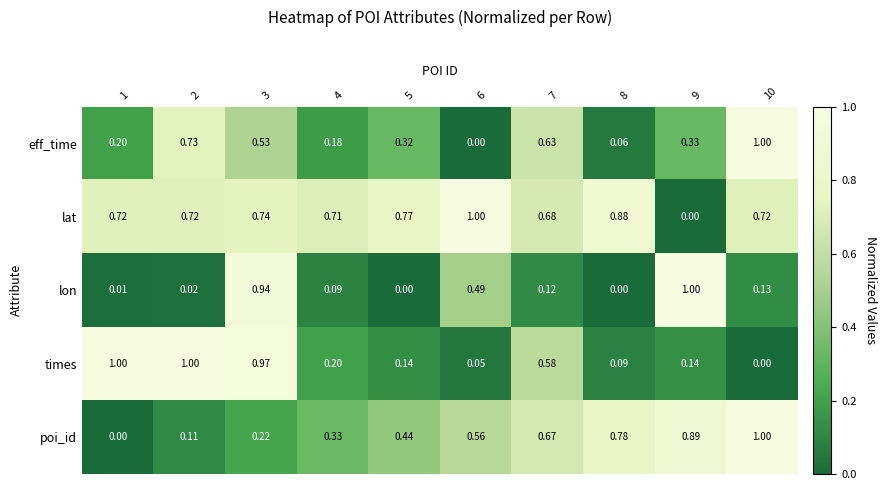

Is the value of eff_time at 6 greater than the value of poi_id at 5?

No